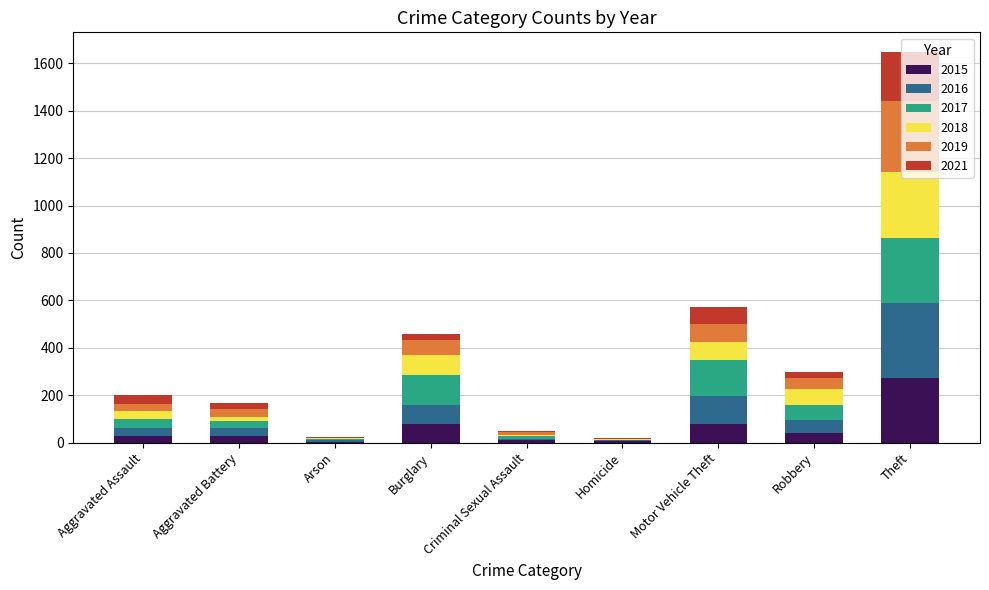

Count the number of data series in this chart.

6